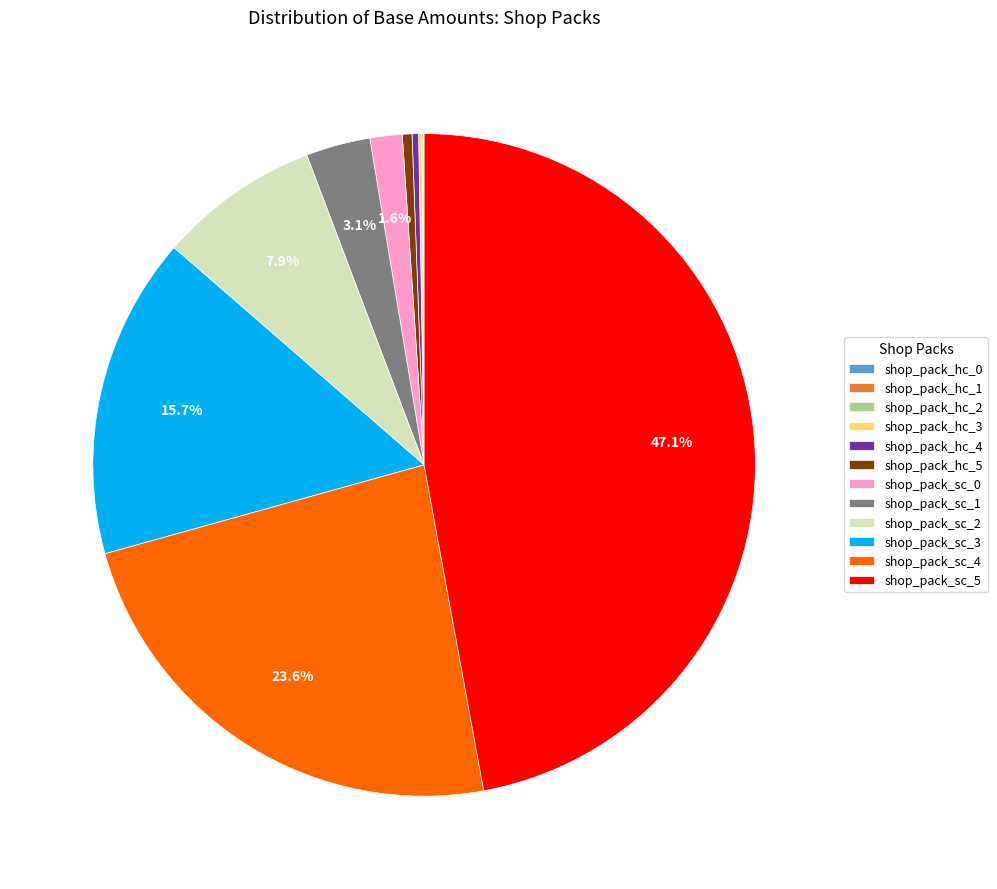

Do shop_pack_sc_5 and shop_pack_hc_5 together represent more than half of the pie?

No